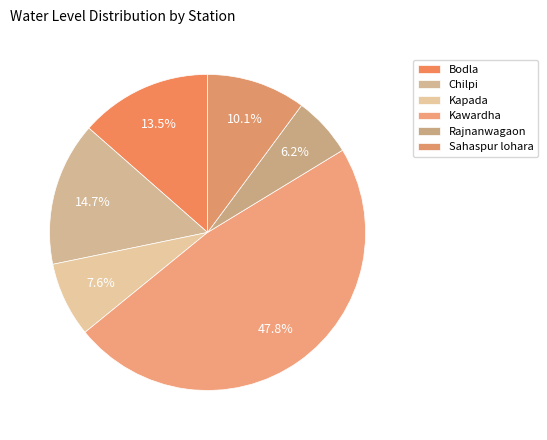

To the nearest percent, what is the difference between the largest and smallest slice percentages?

42%